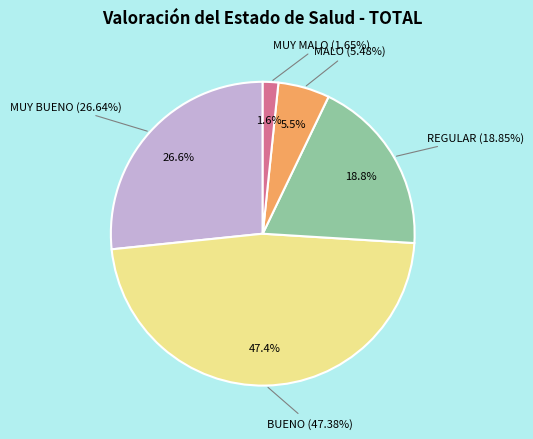

Between MUY MALO and MUY BUENO, which is larger?

MUY BUENO